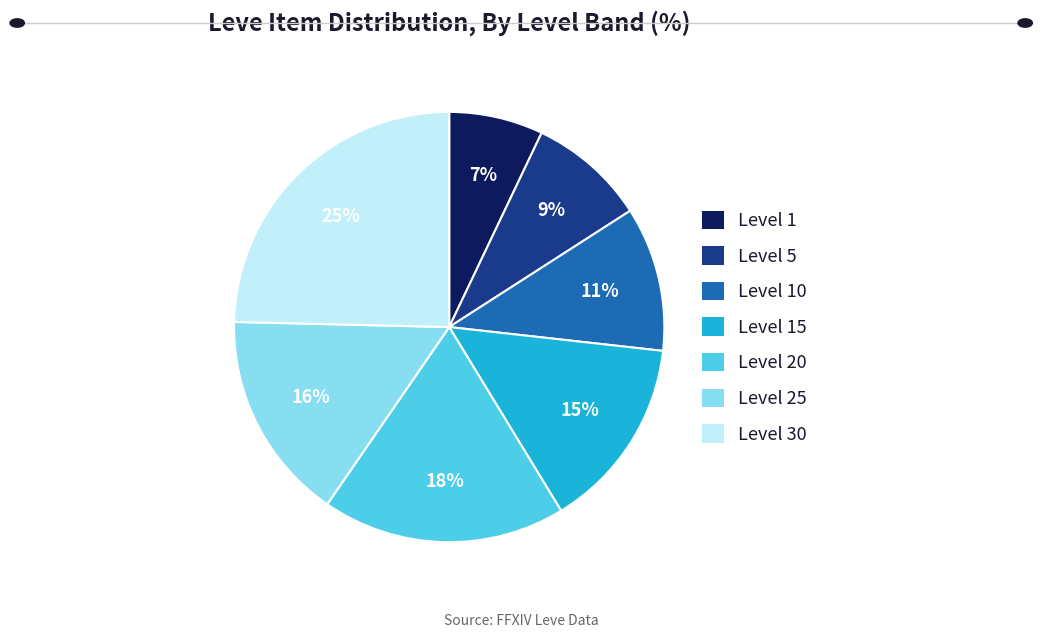

To the nearest percent, what is the average slice percentage?

14%